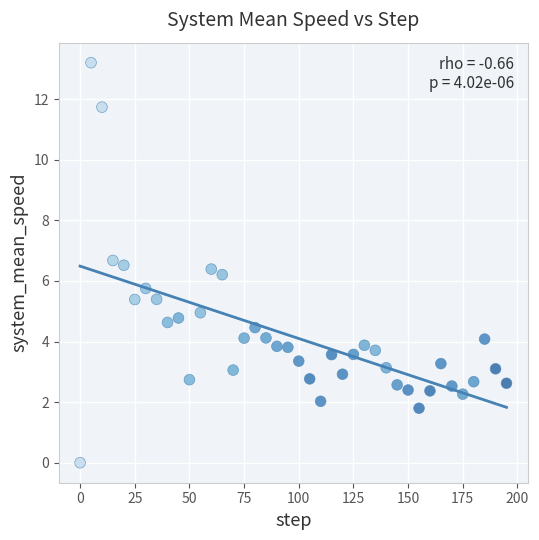

What is the range of Y values (max minus min)?

13.2